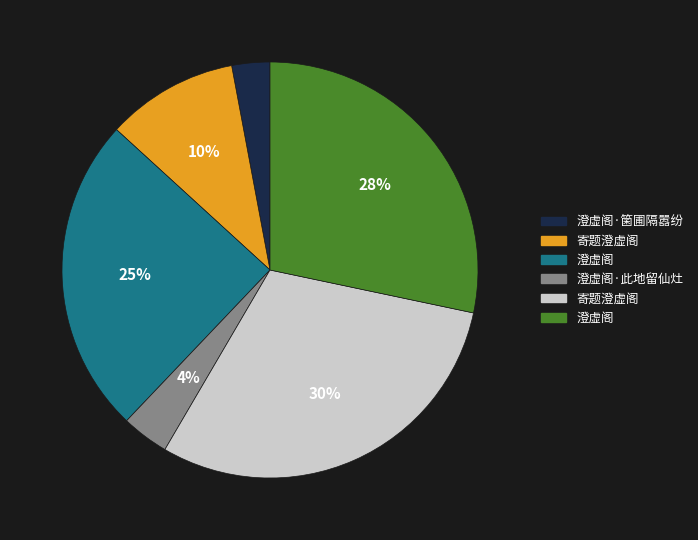

To the nearest percent, what is the difference between the largest and smallest slice percentages?

27%